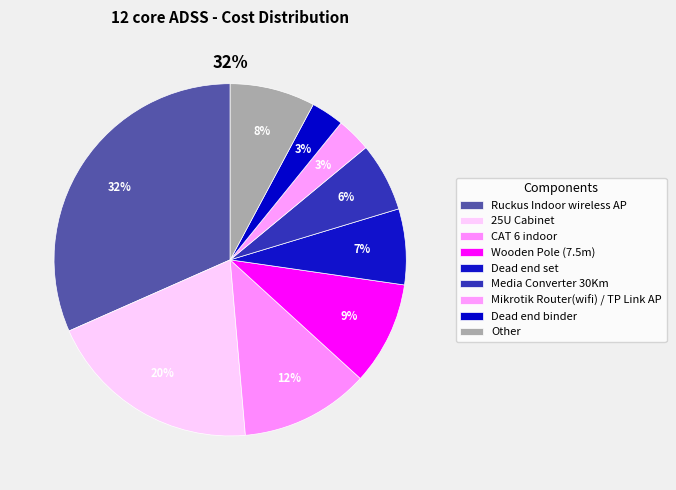

Is there a majority slice in this chart?

No